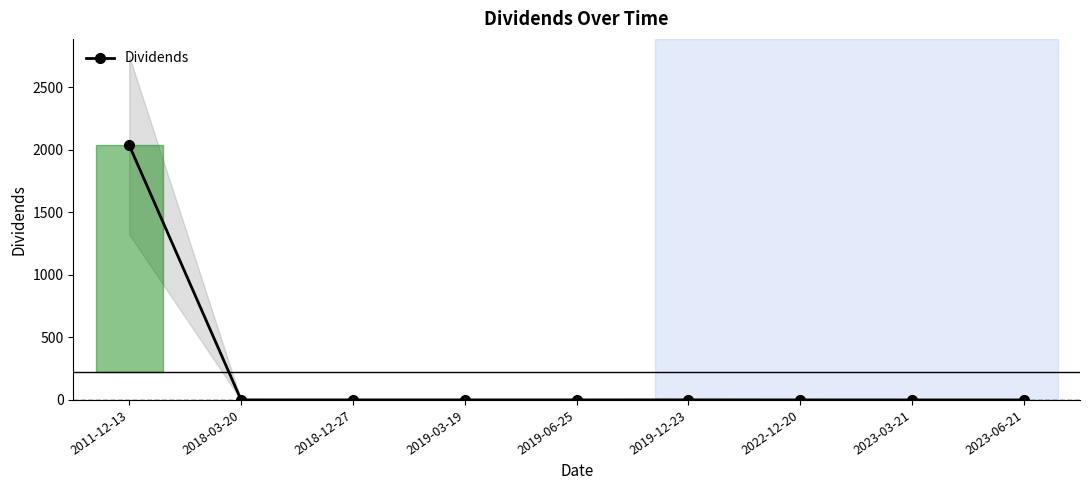

How many lines are shown in the chart?

1